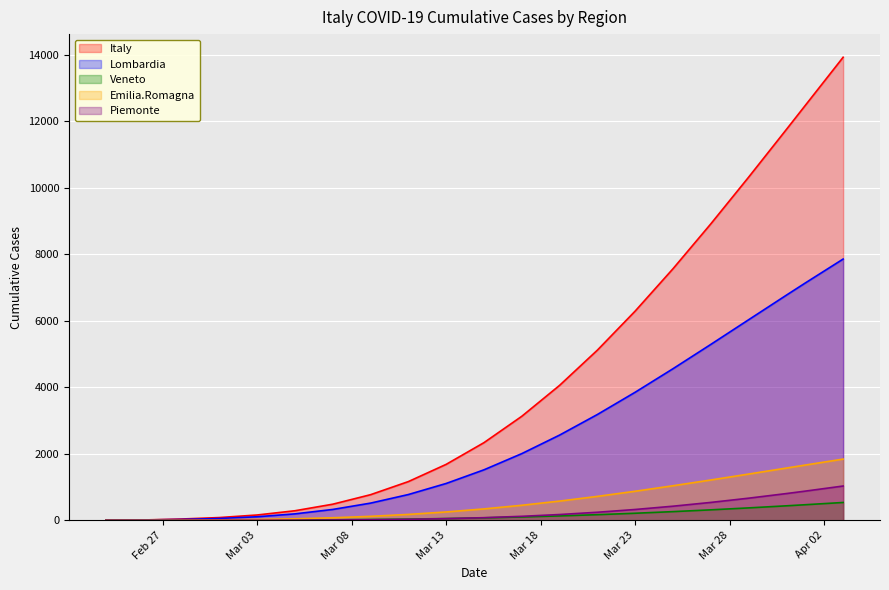

Which series has the widest spread of values?

Italy